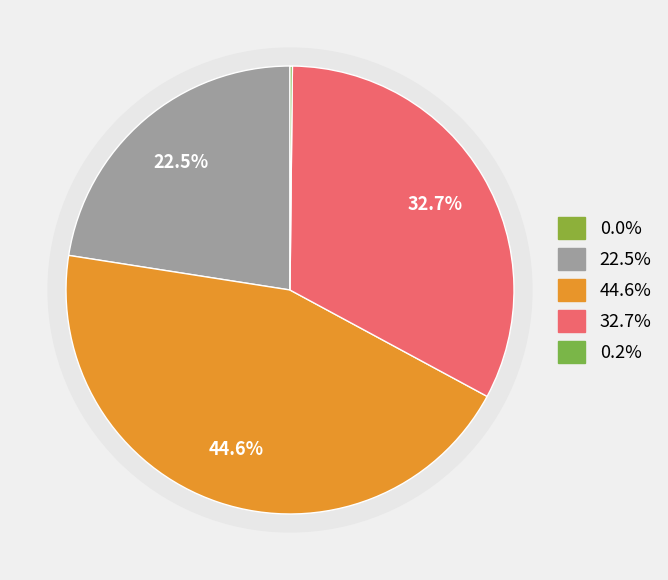

To the nearest percent, what is the average slice percentage?

20%